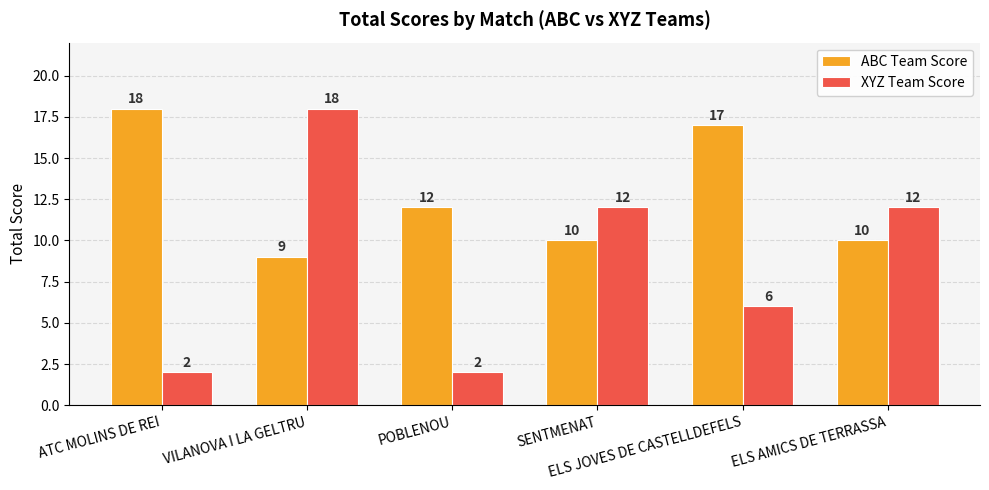

What is the maximum value shown in the chart?

18